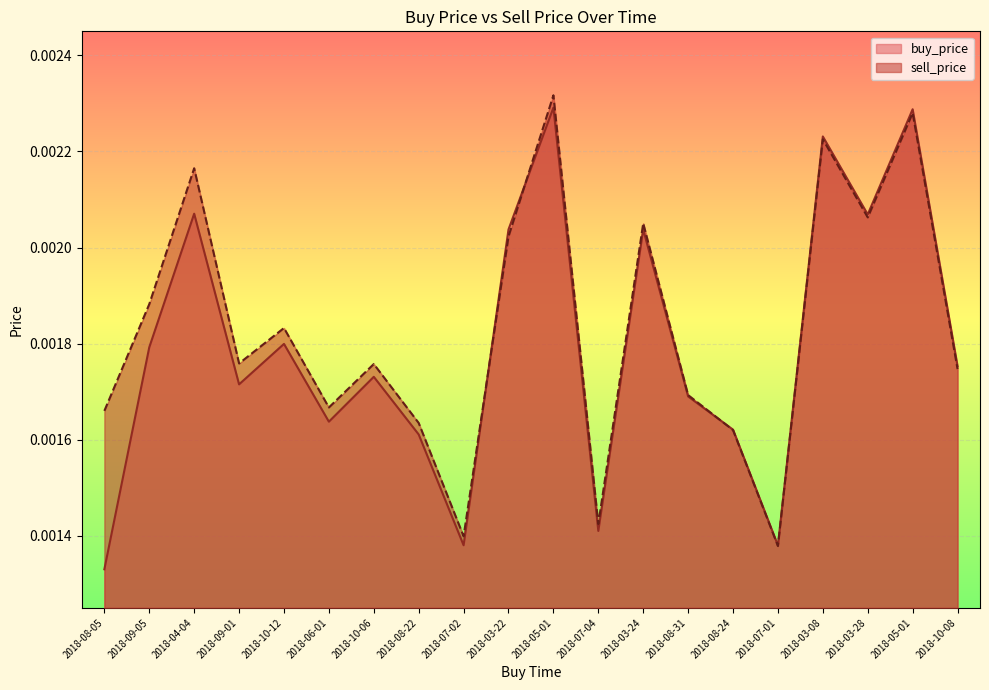

Between which two adjacent categories do buy_price and sell_price first intersect?

2018-07-02 and 2018-03-22